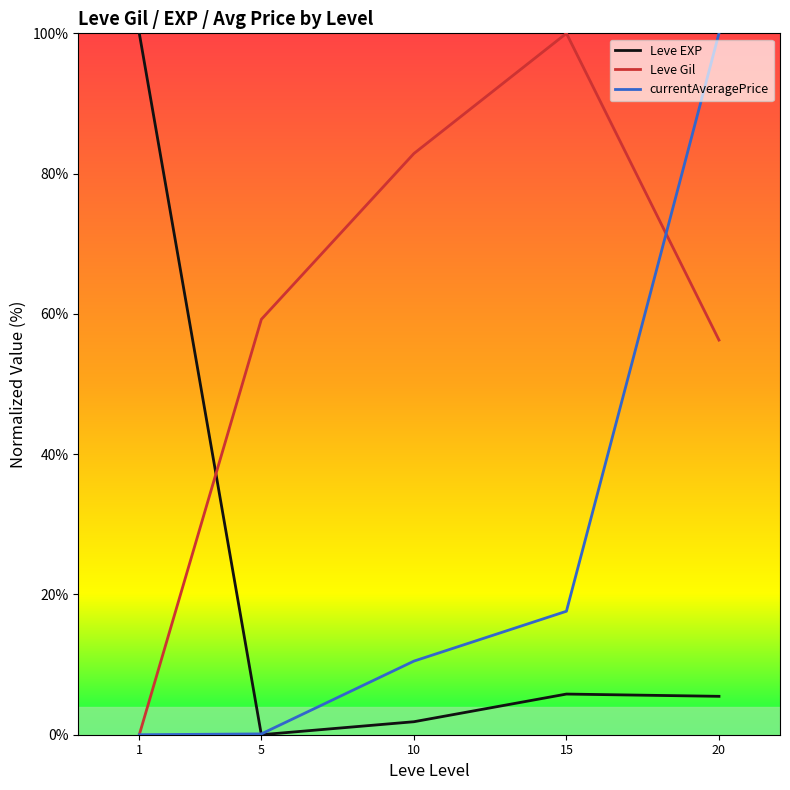

What is the sum of the currentAveragePrice values at 1 and 5?

0.1